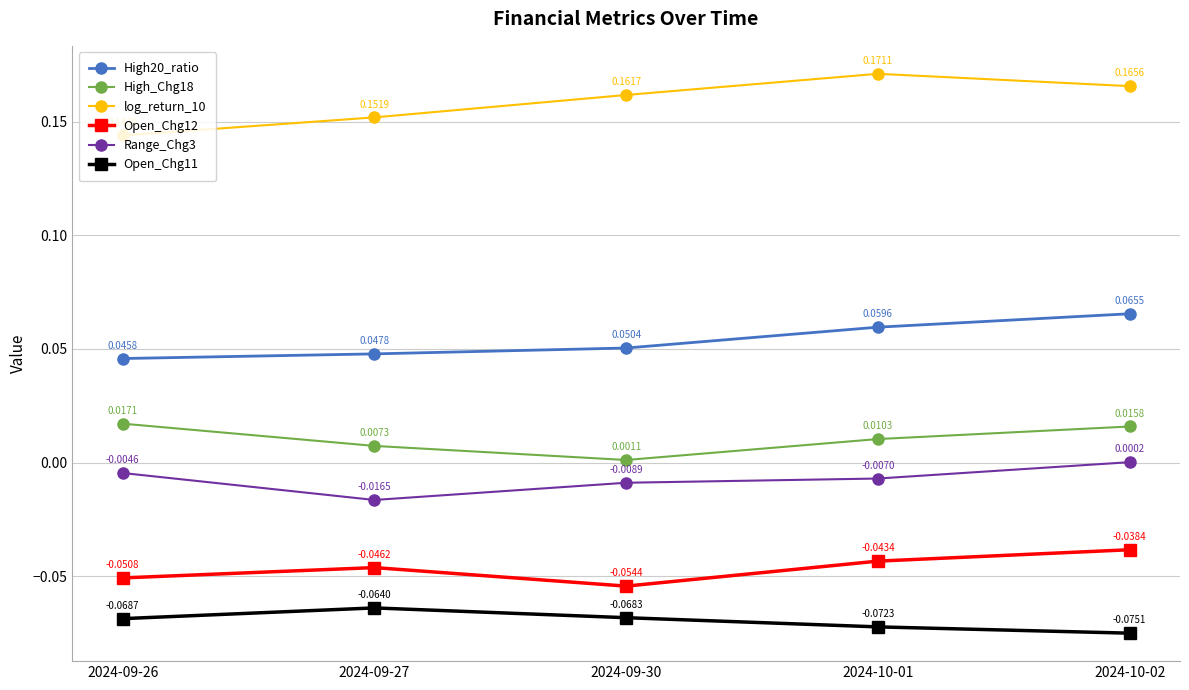

Which series has the largest total across all categories?

log_return_10